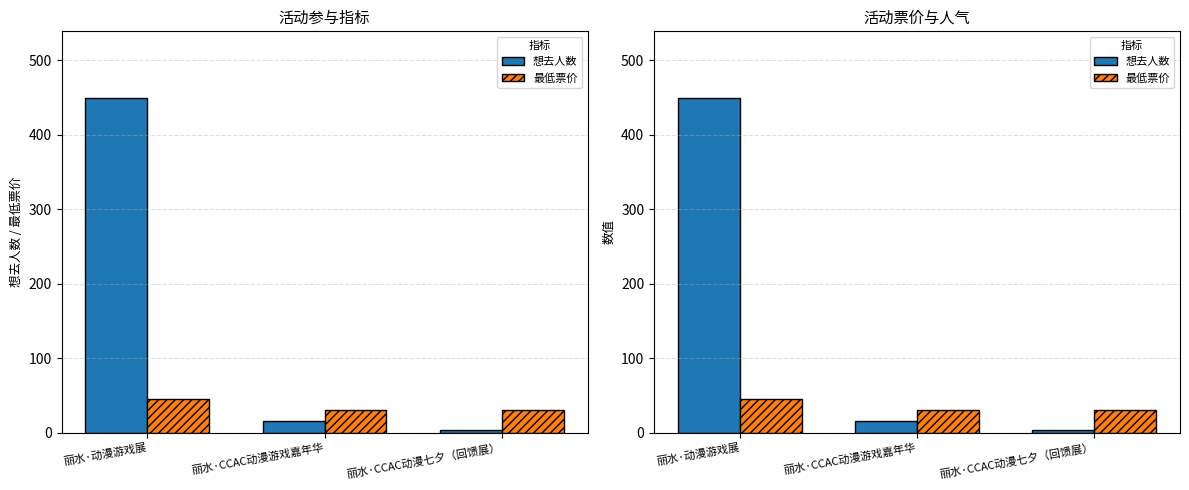

What is the label of the 3rd bar from the left?

丽水·CCAC动漫七夕（回馈展）